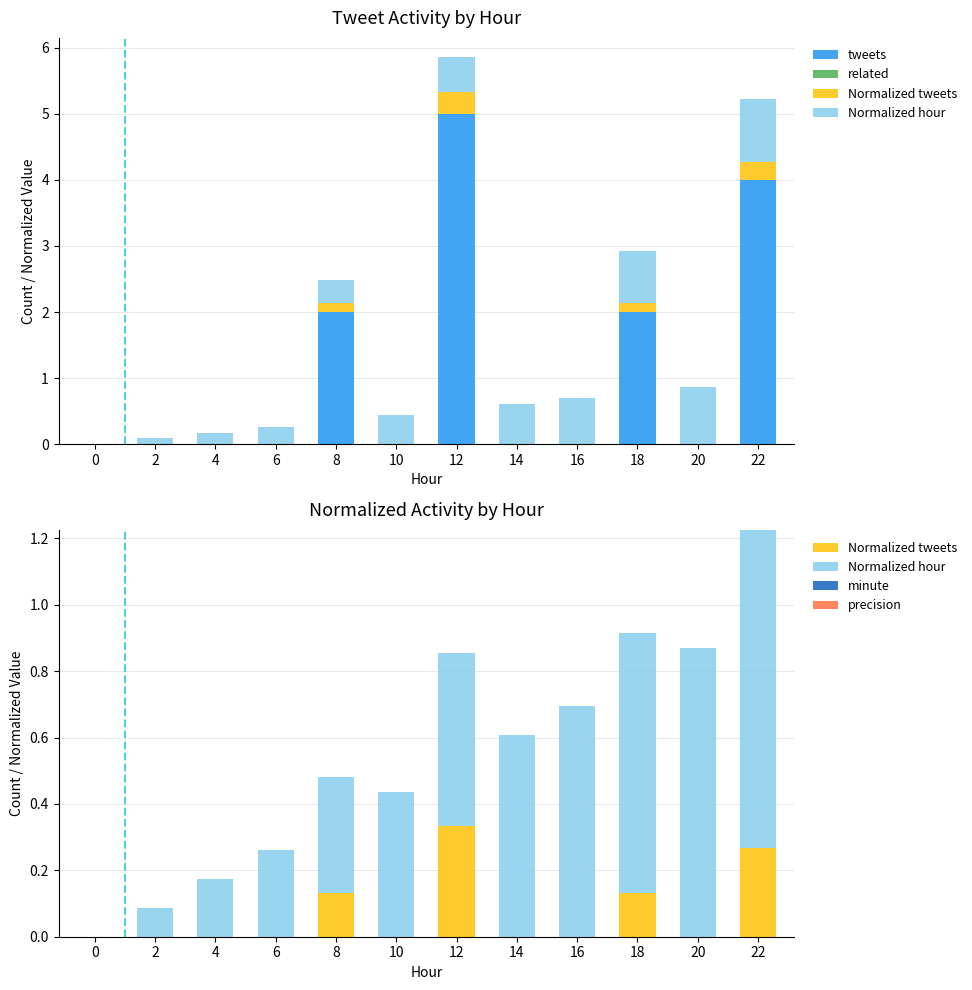

Is the value of tweets at 20 greater than the value of precision at 20?

No